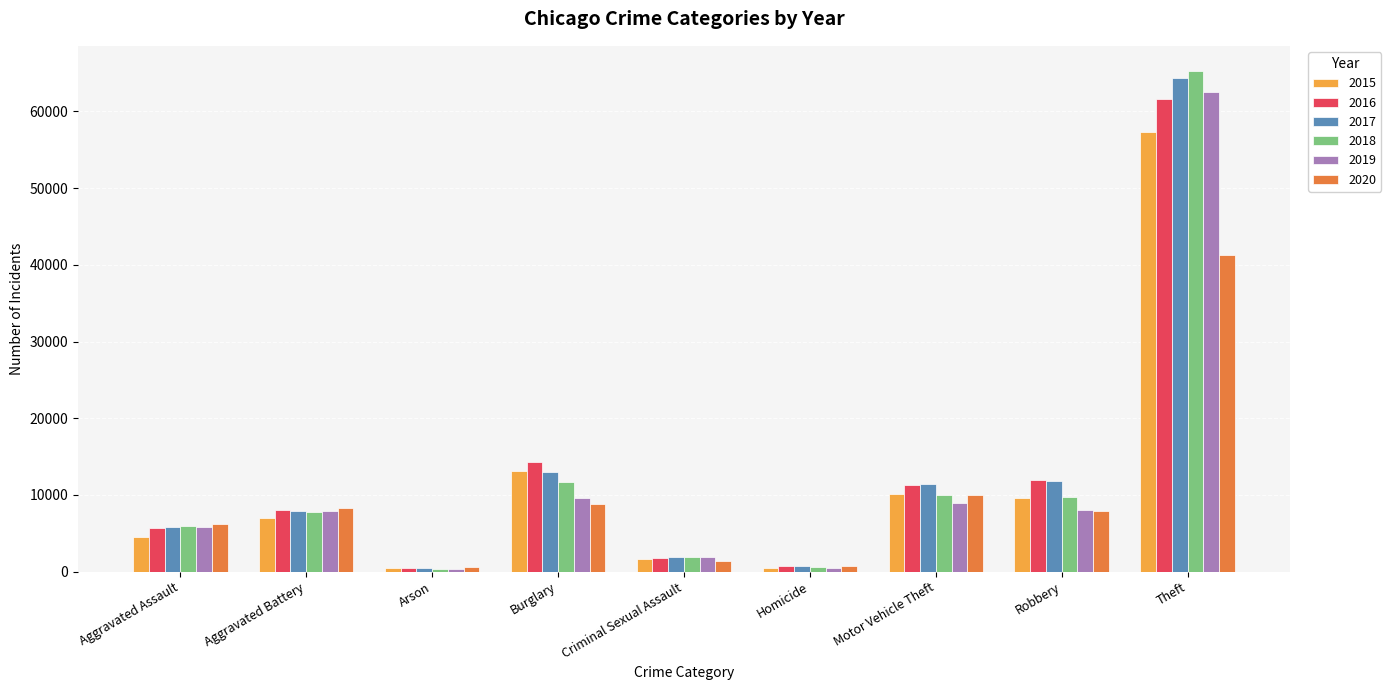

What is the smallest value displayed?

373